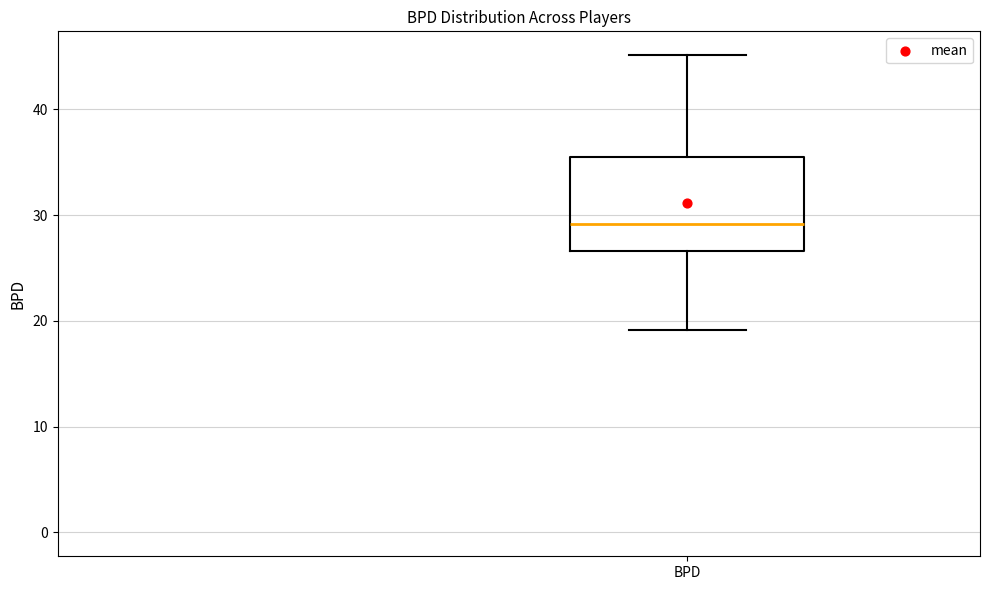

Transcribe this box plot: give where the median line is, the range the box spans, and where the two whiskers end, as read against the y-axis. The values are not printed on the chart, so give them approximately, as read against the axis.

median 29, box 27 to 36, whiskers 19 to 45